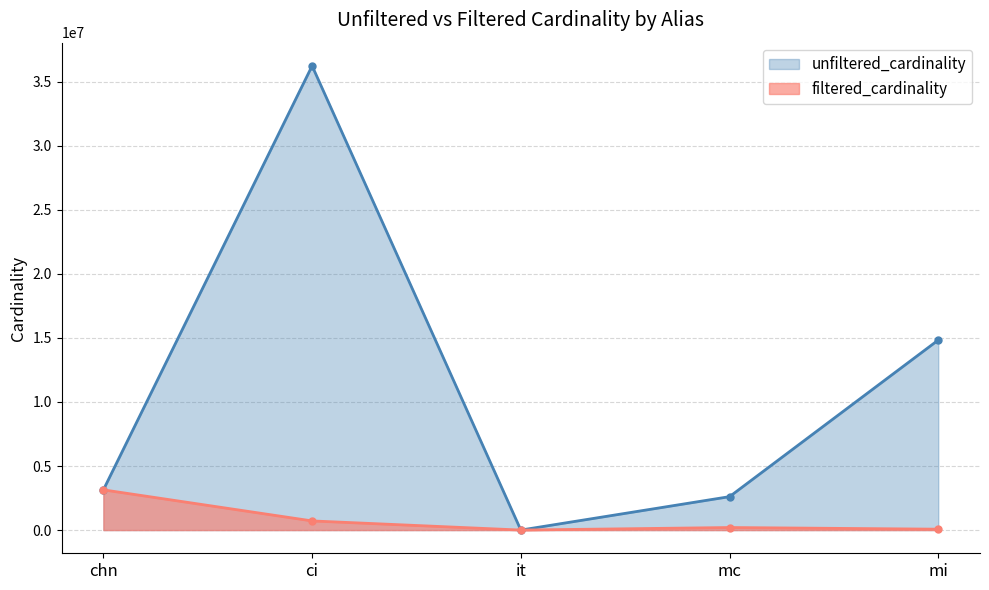

Does the chart display data point markers on the line(s)?

Yes